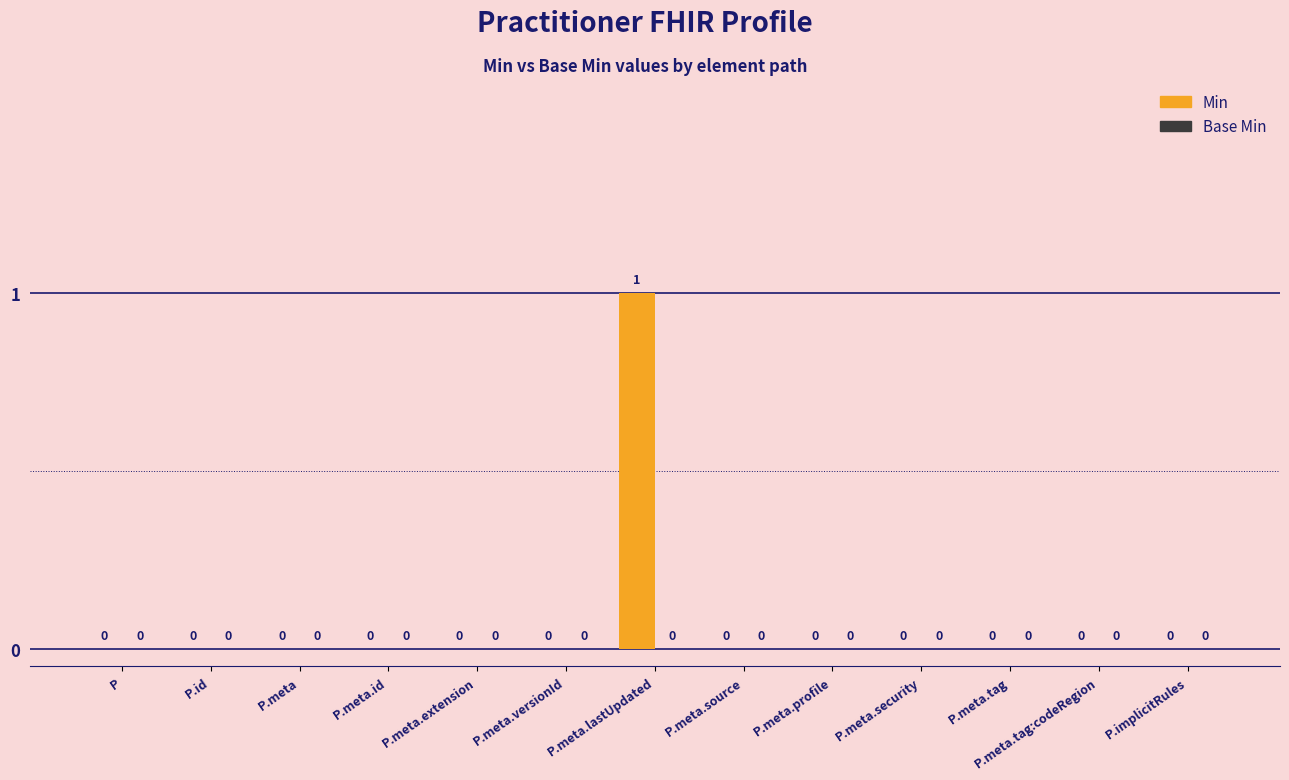

How many values are between 0 and 1?

13